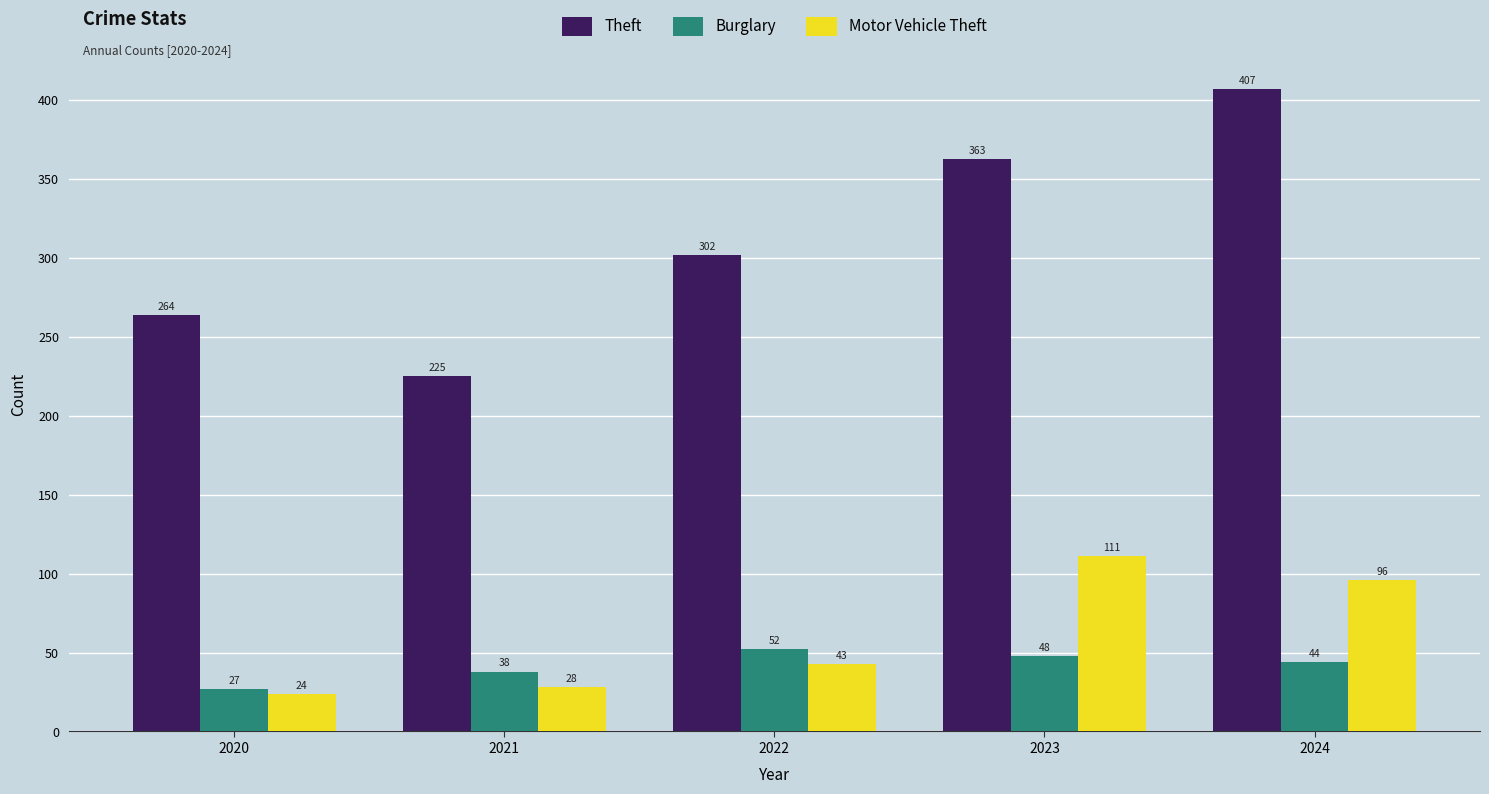

What are all the series names shown in the legend?

Theft, Burglary, Motor Vehicle Theft